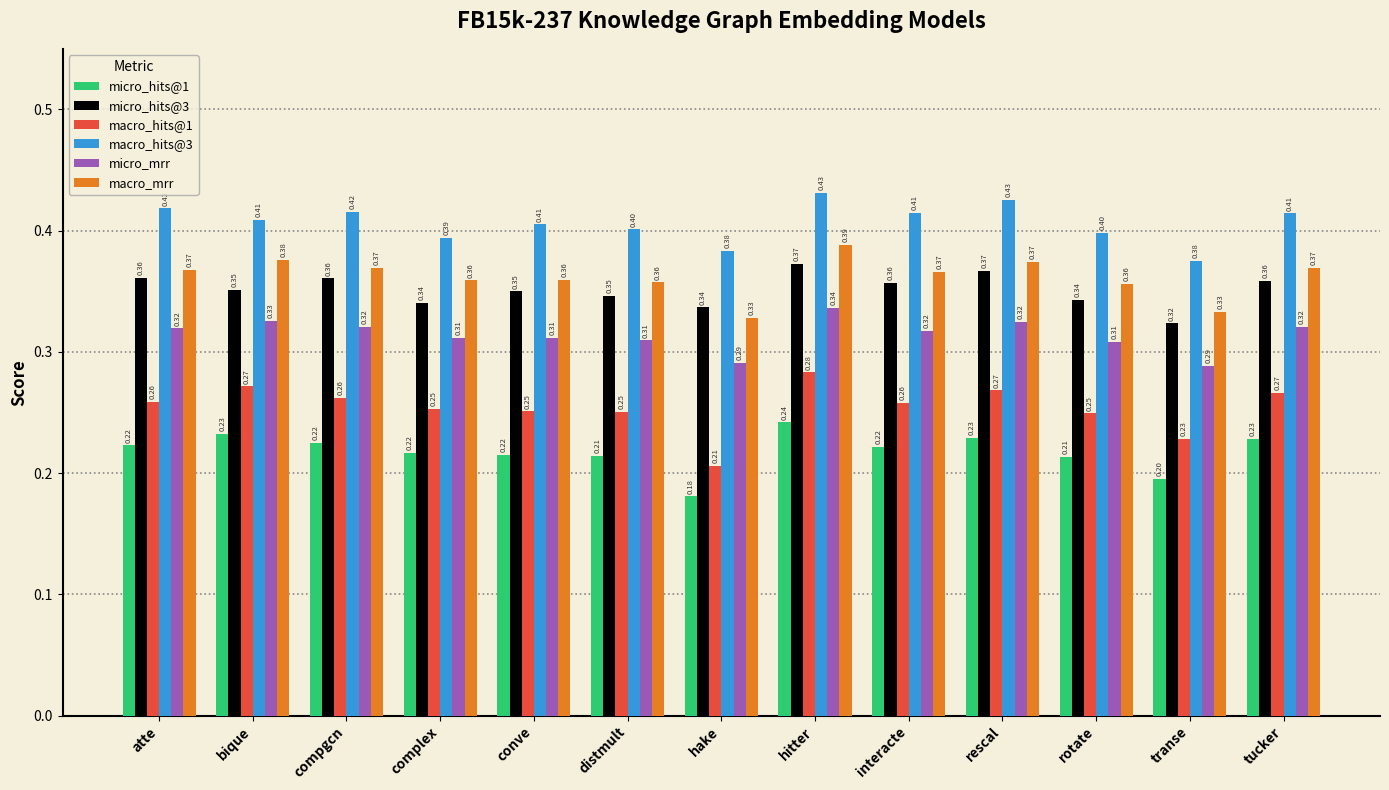

Where is macro_hits@1 nearest to the value 0?

hake